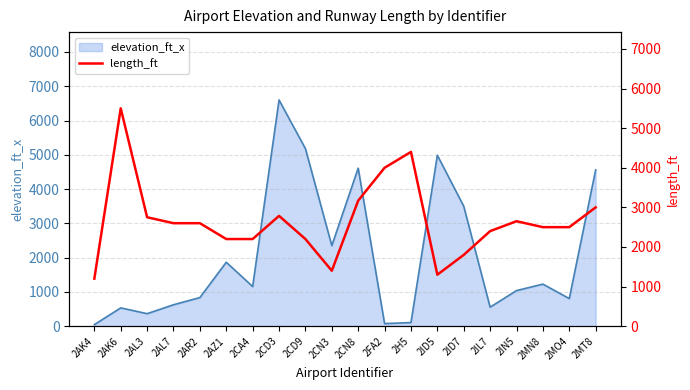

Where is the first local maximum?

2AK6